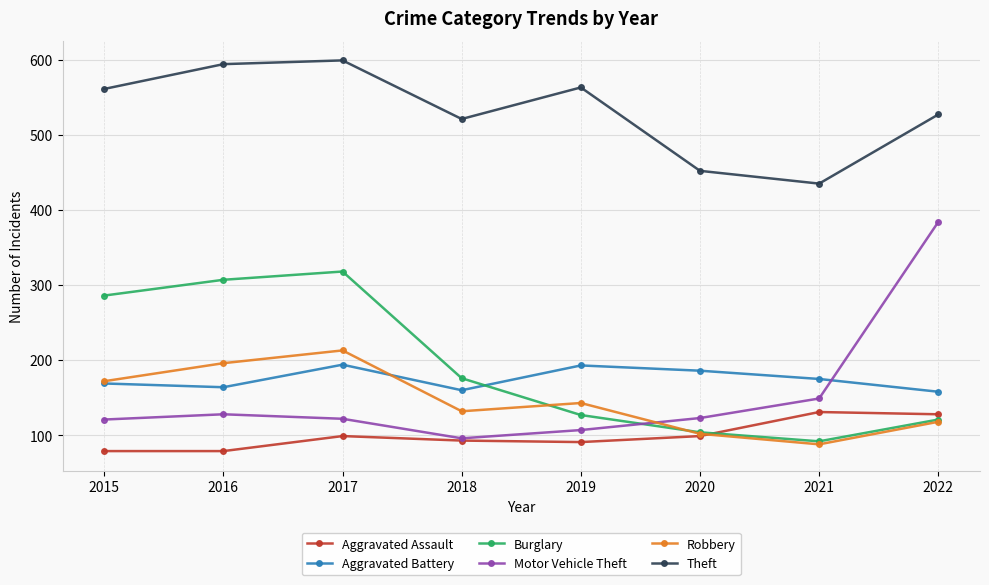

True or false: Theft has a value of 452 at 2020.

True